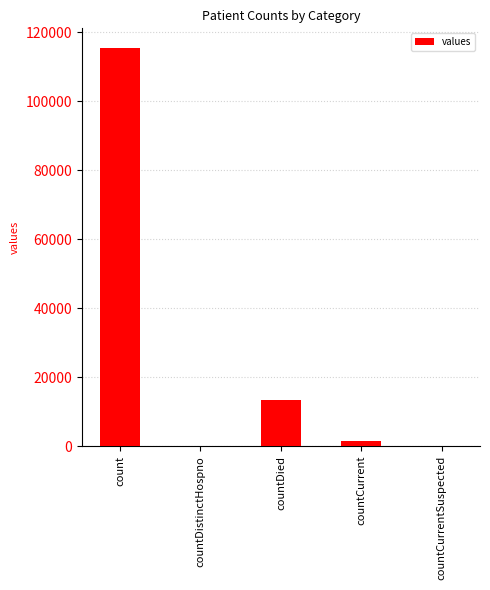

Which label corresponds to the largest value in the chart?

count